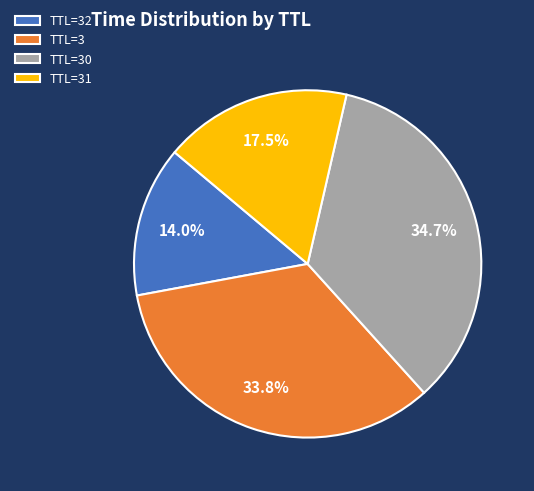

What is the ratio of the value at TTL=32 to the value at TTL=30?

0.4